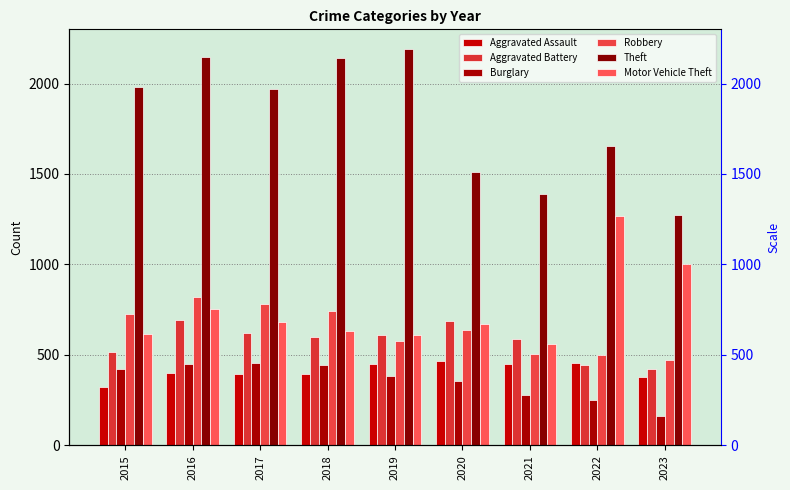

Reading right to left, what are all the values shown in this chart?

Aggravated Assault: 2023=380	2022=457	2021=452	2020=466	2019=452	2018=392	2017=396	2016=402	2015=323
Aggravated Battery: 2023=424	2022=445	2021=587	2020=686	2019=608	2018=600	2017=623	2016=691	2015=515
Burglary: 2023=165	2022=251	2021=280	2020=357	2019=383	2018=443	2017=453	2016=451	2015=421
Robbery: 2023=471	2022=497	2021=506	2020=637	2019=577	2018=741	2017=780	2016=819	2015=726
Theft: 2023=1272	2022=1652	2021=1392	2020=1512	2019=2190	2018=2140	2017=1968	2016=2148	2015=1981
Motor Vehicle Theft: 2023=1001	2022=1269	2021=560	2020=673	2019=611	2018=631	2017=680	2016=756	2015=614